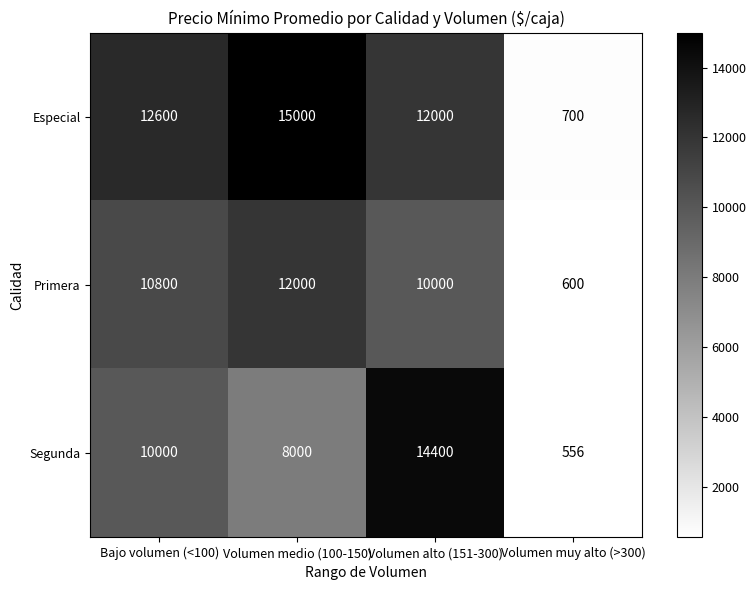

At which category is the sum across all series the highest?

Volumen alto (151-300)